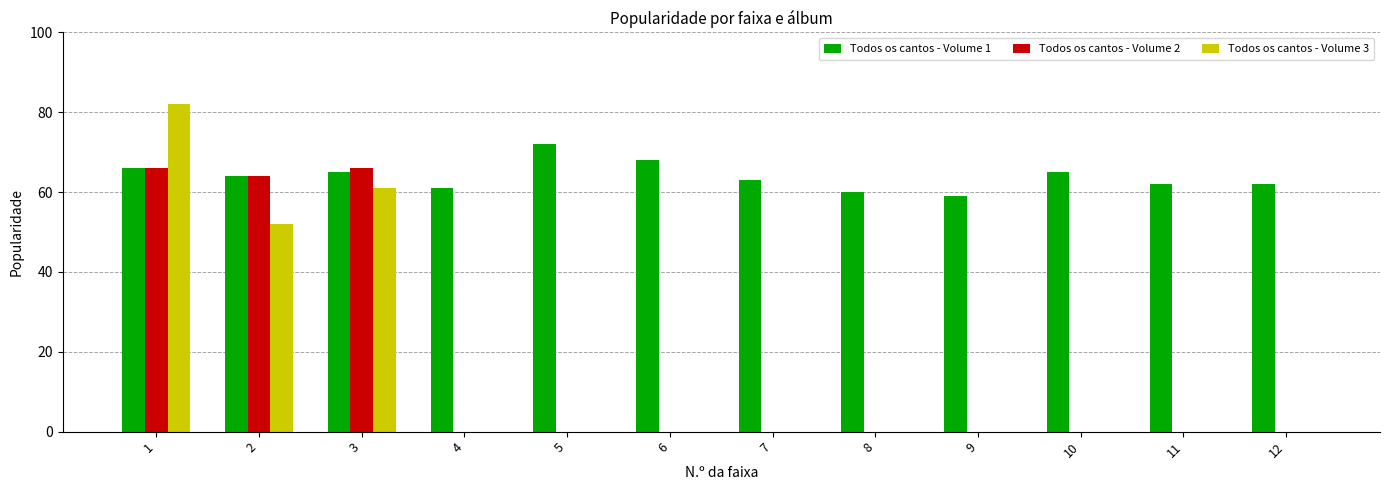

At which label does Todos os cantos - Volume 1 first exceed 64?

1